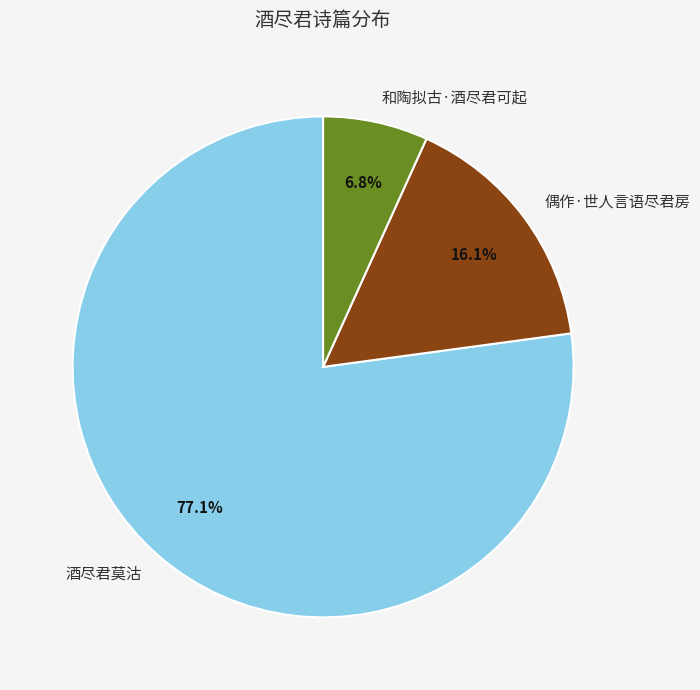

Between 和陶拟古·酒尽君可起 and 偶作·世人言语尽君房, which is larger?

偶作·世人言语尽君房